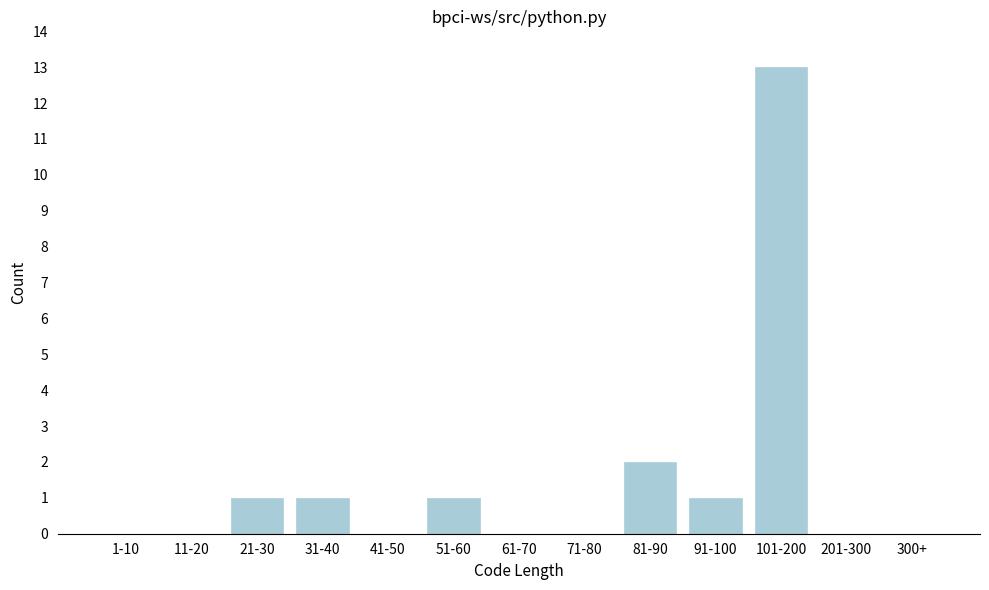

Reading right to left, what are all the values shown in this chart?

300+=0	201-300=0	101-200=13	91-100=1	81-90=2	71-80=0	61-70=0	51-60=1	41-50=0	31-40=1	21-30=1	11-20=0	1-10=0